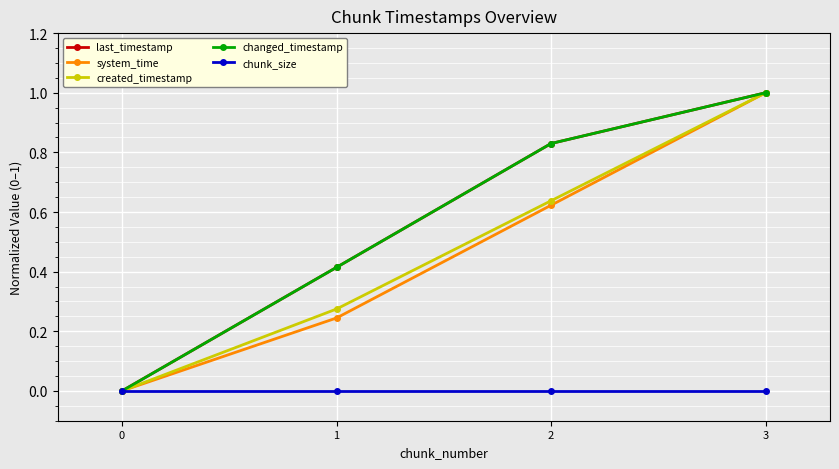

How many last_timestamp values are between 0 and 1?

4